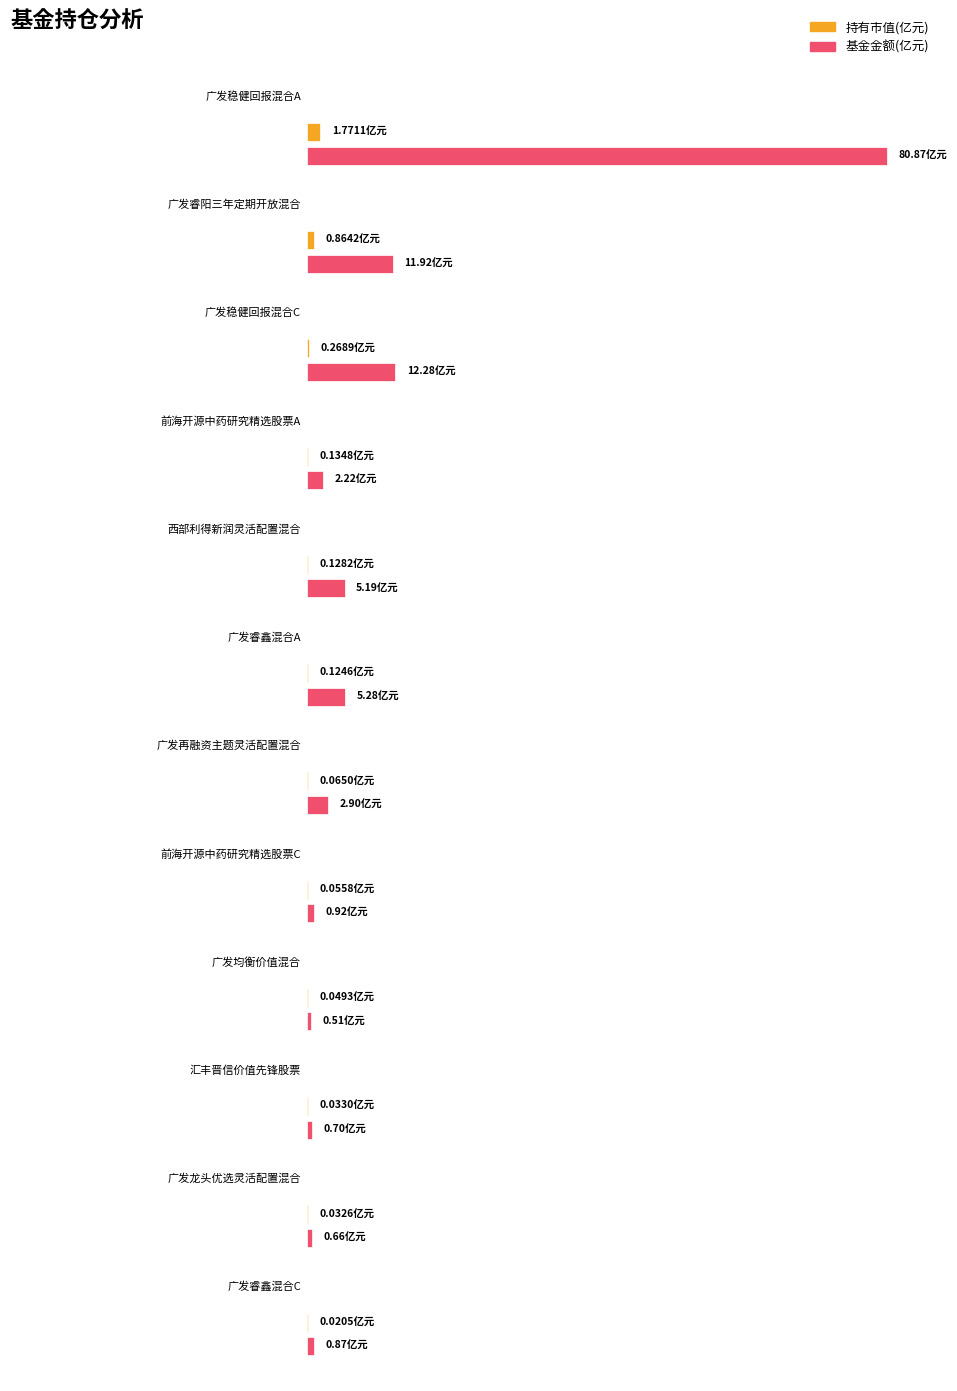

Reading right to left, list all the values displayed in this chart.

持有市值(亿元): 0.0	0.0	0.0	0.0	0.1	0.1	0.1	0.1	0.1	0.3	0.9	1.8
基金金额: 0.9	0.7	0.7	0.5	0.9	2.9	5.3	5.2	2.2	12.3	11.9	80.9